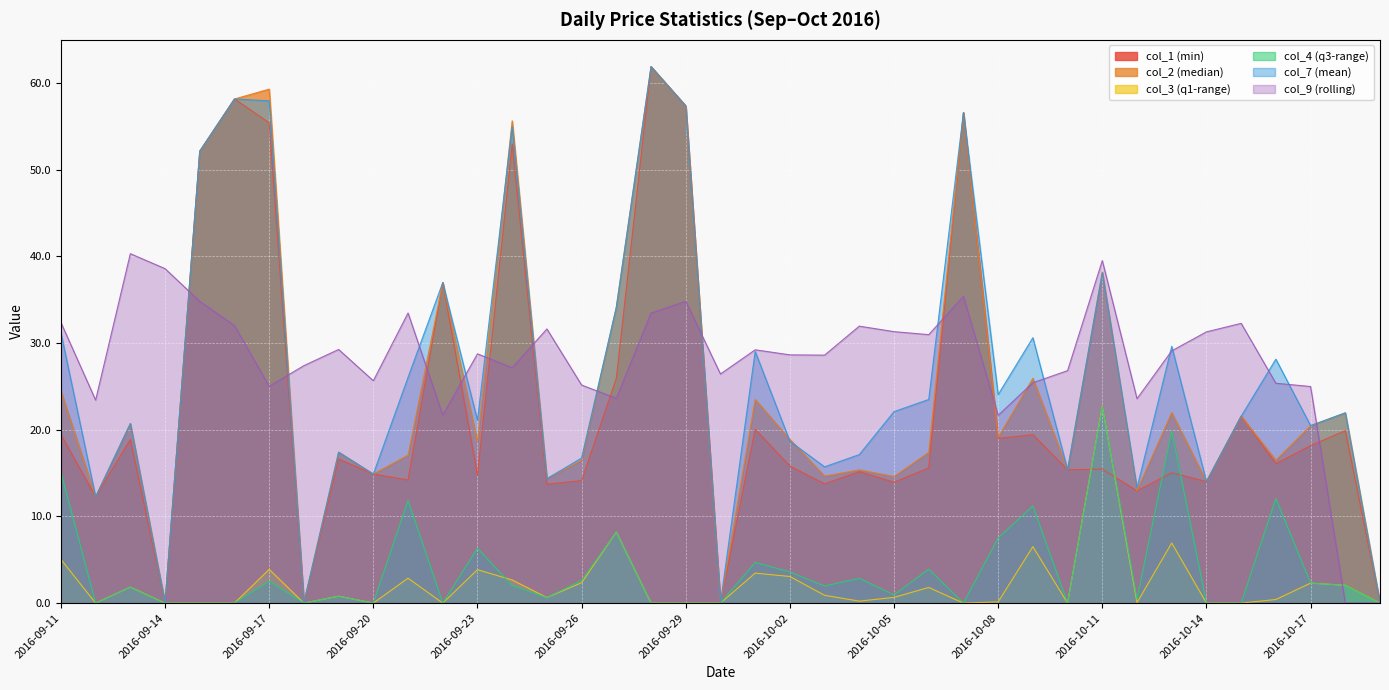

What is the average value of the col_9 (rolling) series?

28.0